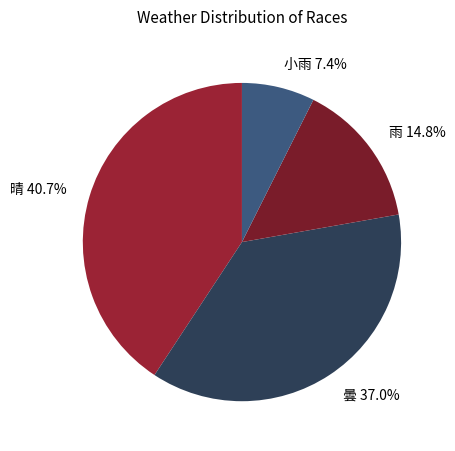

Is it true that 雨 is 15% of the pie?

True